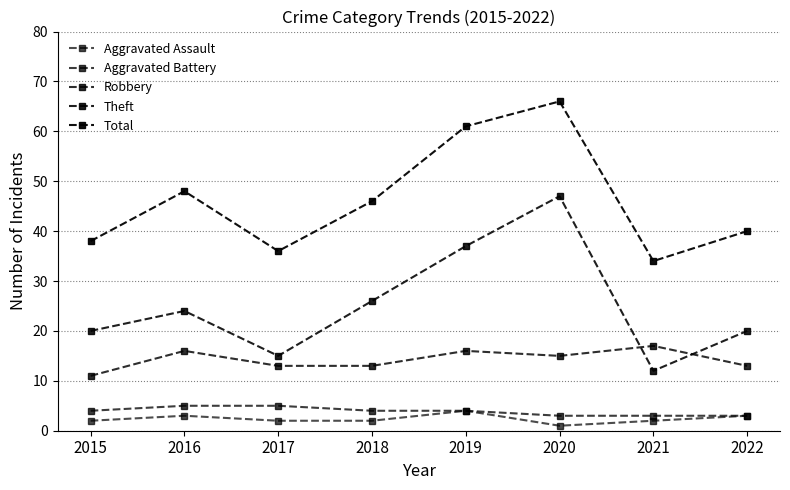

How many values in the Total series are below 46?

4